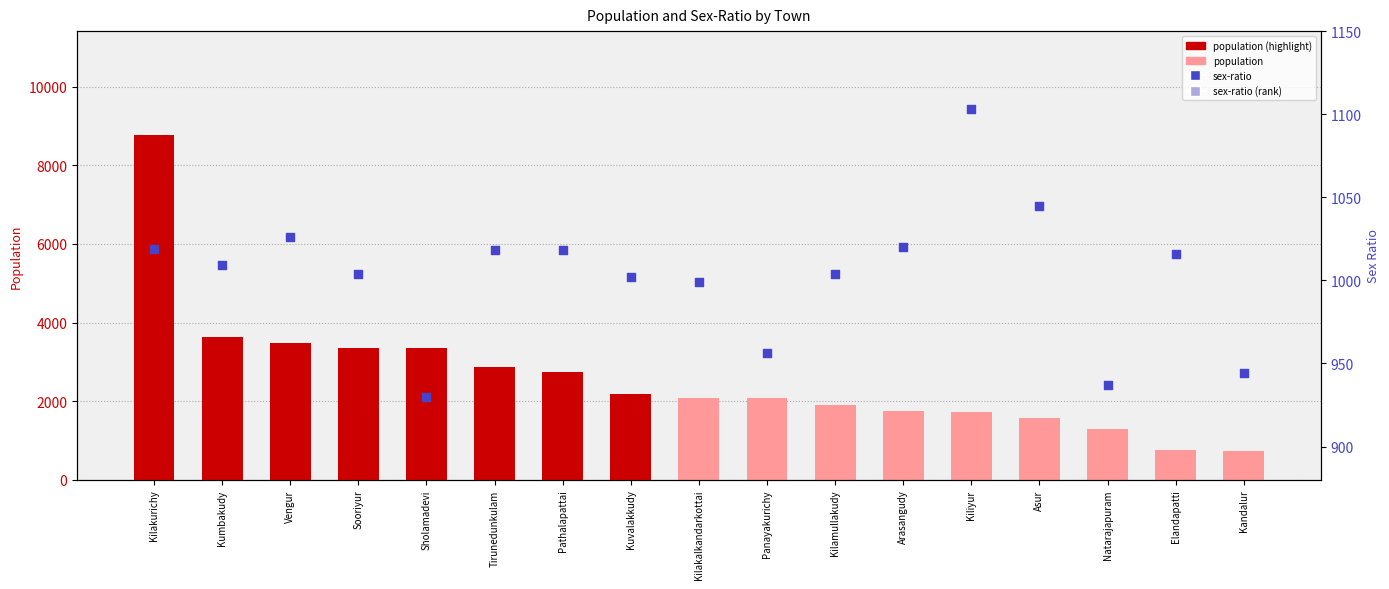

Which series has the widest spread of Y values?

population (light)